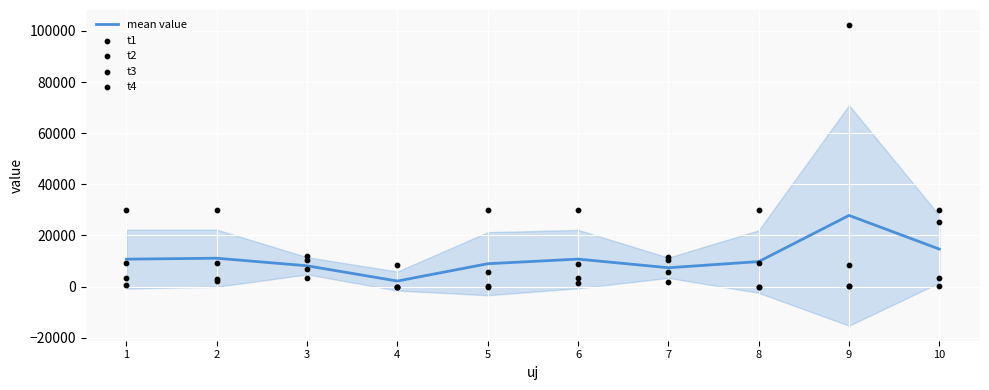

Which series has the widest spread of Y values?

t3